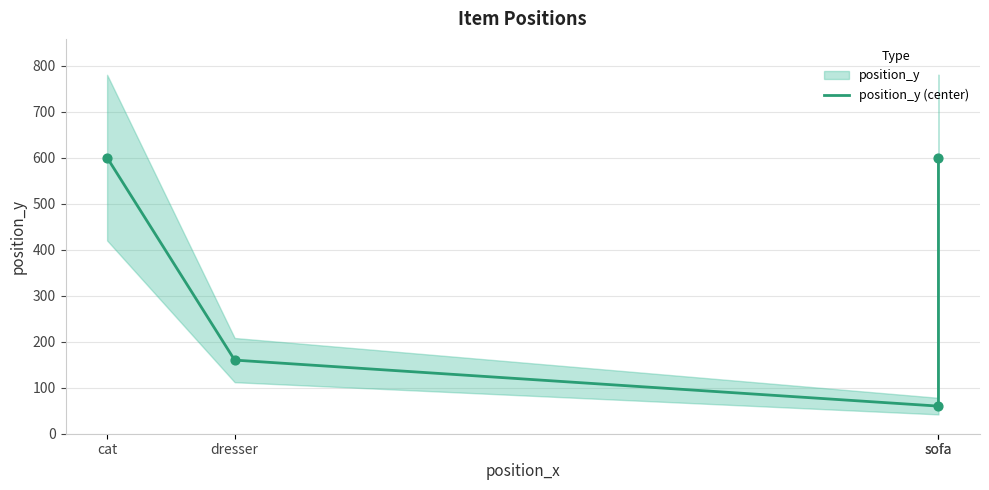

Which has a higher value, sofa or cat?

sofa